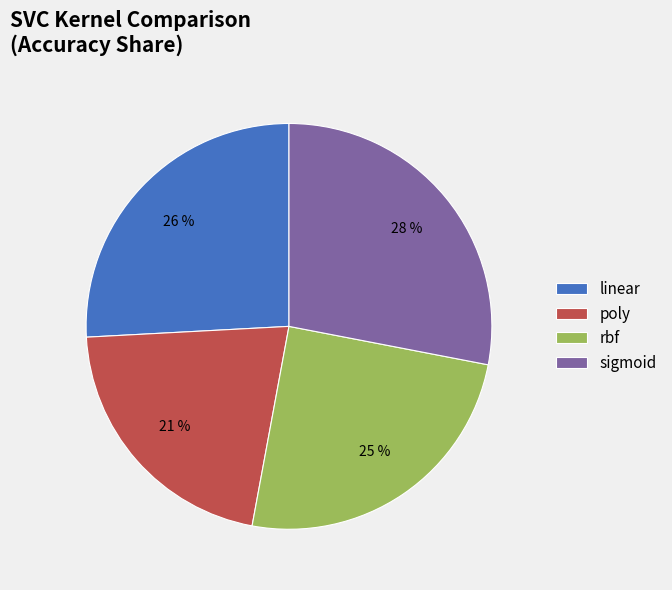

Combined, do poly and sigmoid account for over 50%?

No